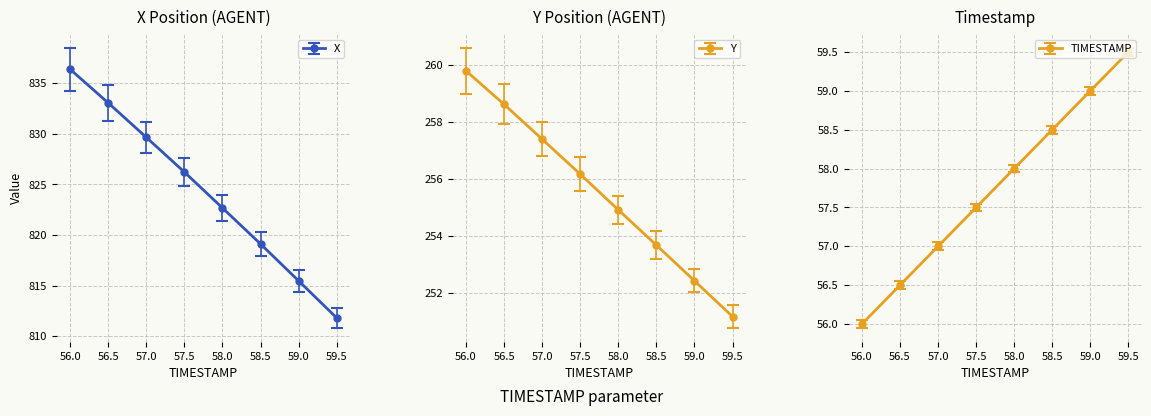

What is the maximum value for Y?

259.8